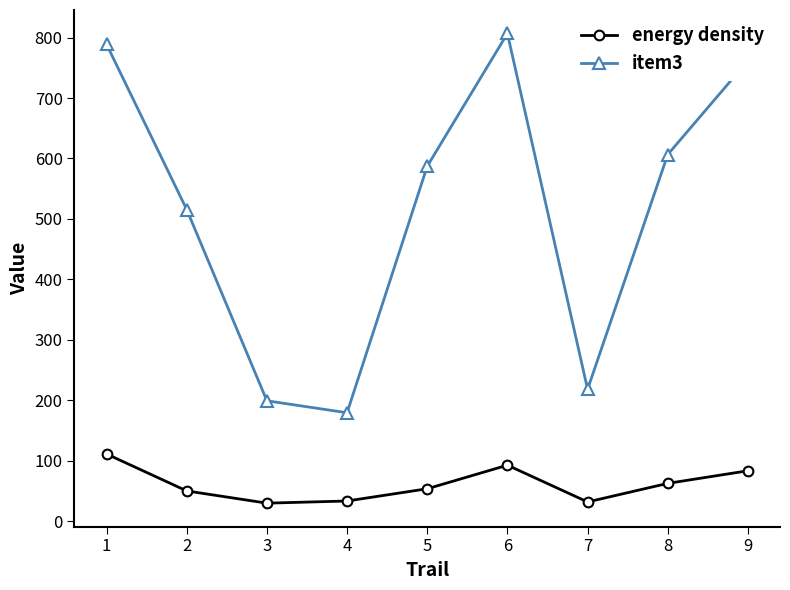

List the series in order of their overall mean, highest first.

item3, energy density